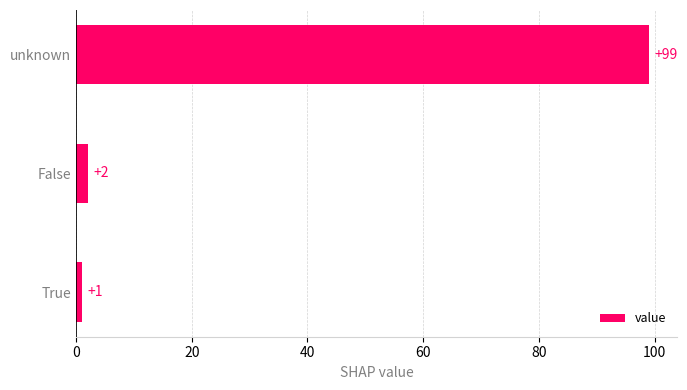

Rank the categories by value from highest to lowest.

unknown, False, True